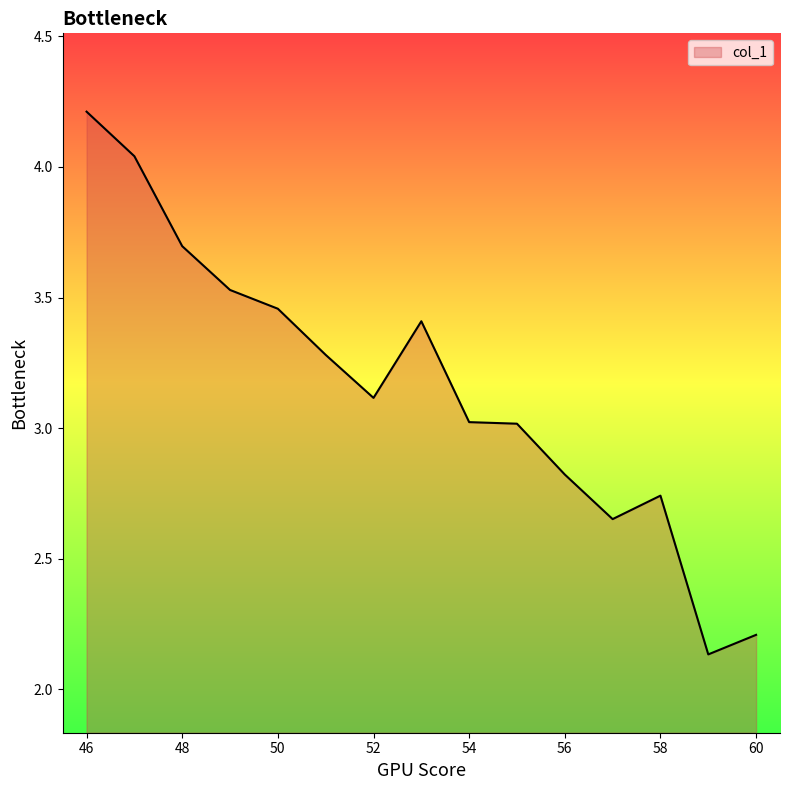

What is the greatest value displayed?

4.2